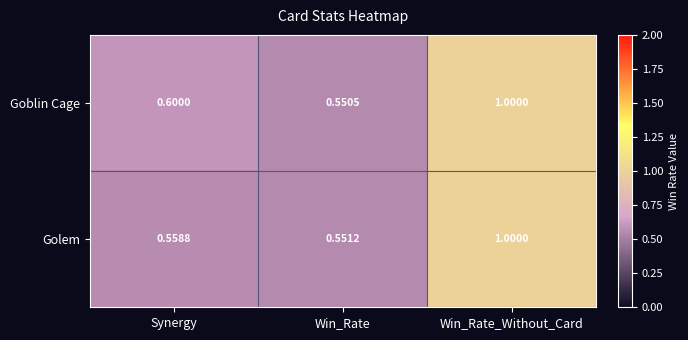

At which label is Golem closest to 0?

Win_Rate